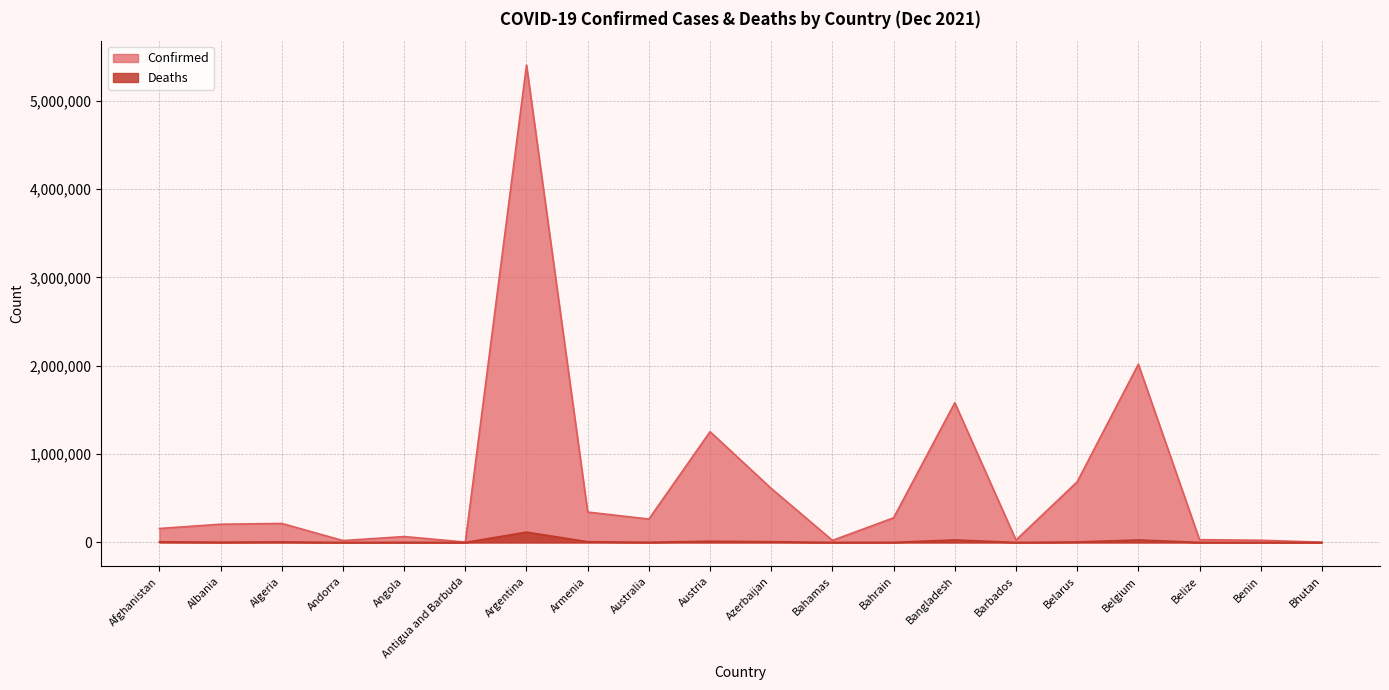

Read the Deaths value at Benin, to the nearest 100.

200